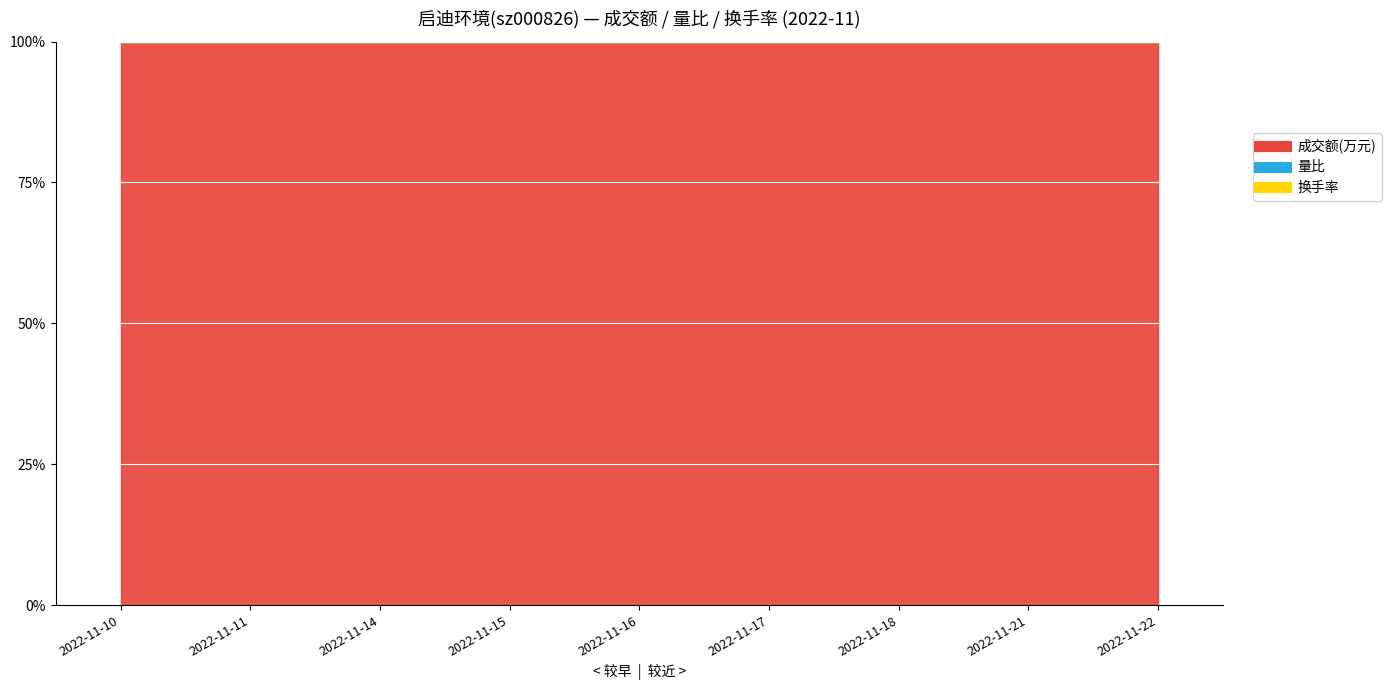

Which has a higher value, 2022-11-16 or 2022-11-11?

2022-11-11